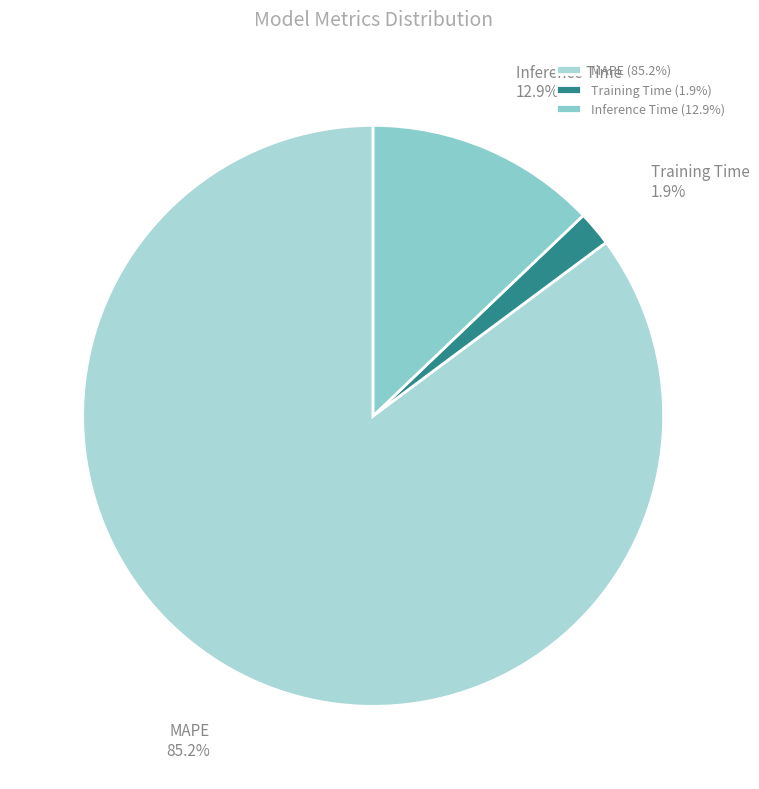

What is the largest slice in the pie chart?

MAPE